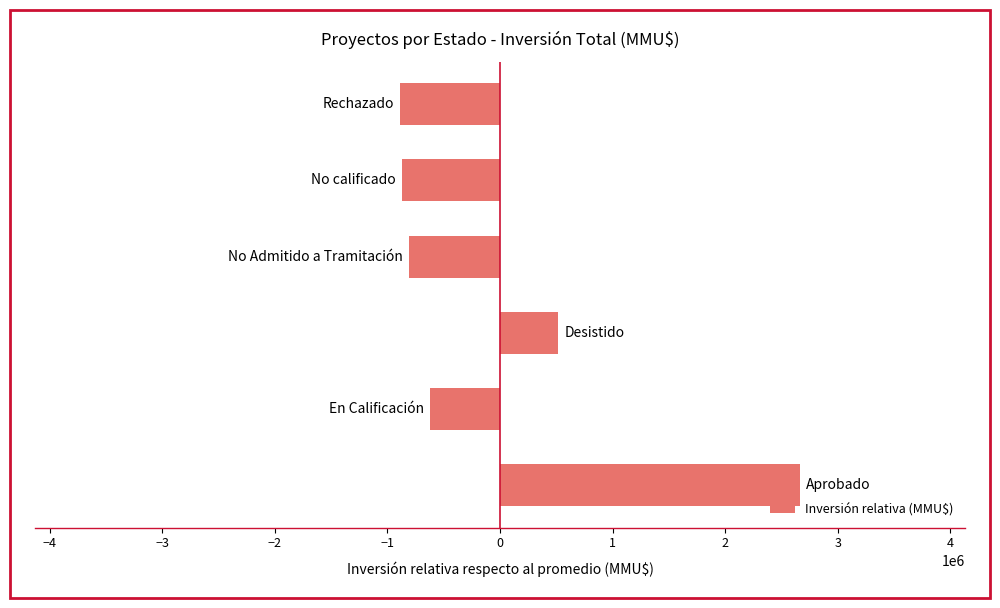

What is the difference between the maximum and minimum values?

3549000.0